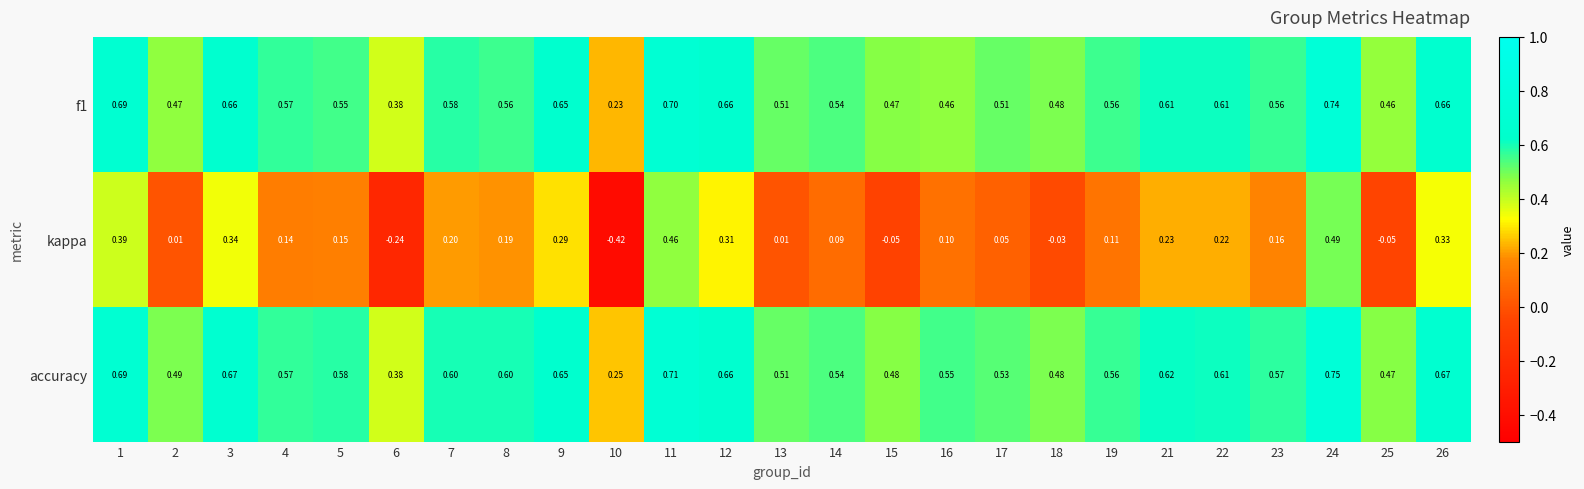

Which series changed the most between 12 and 14?

kappa